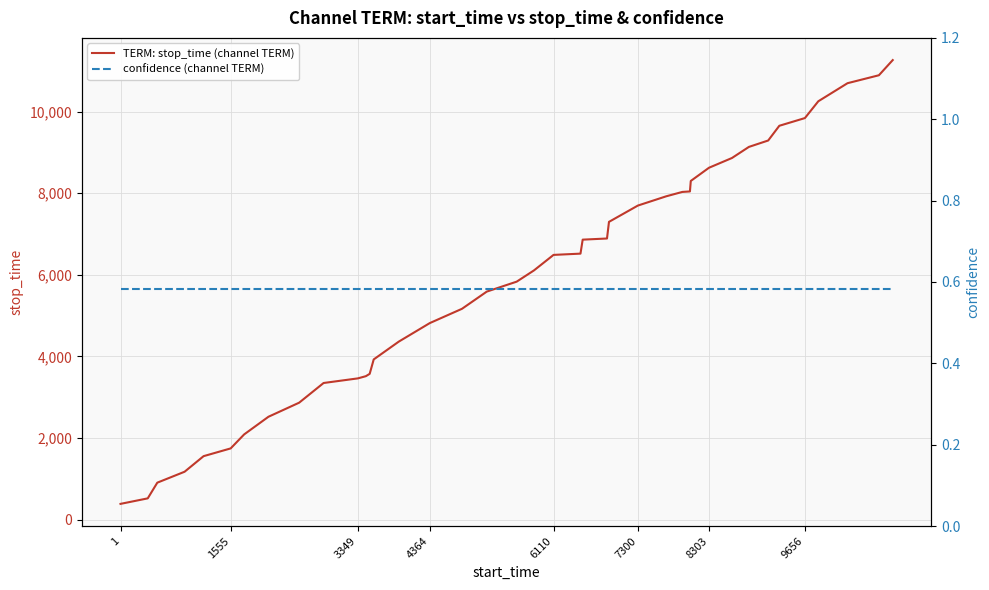

Is this an area chart (filled region under the line)?

No